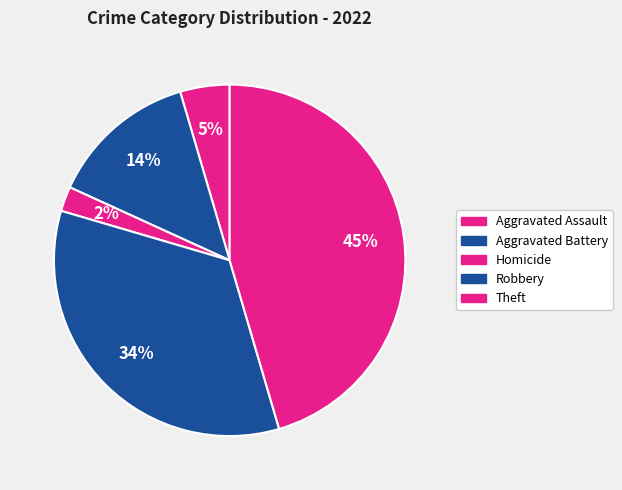

Count the number of slices in the pie.

5